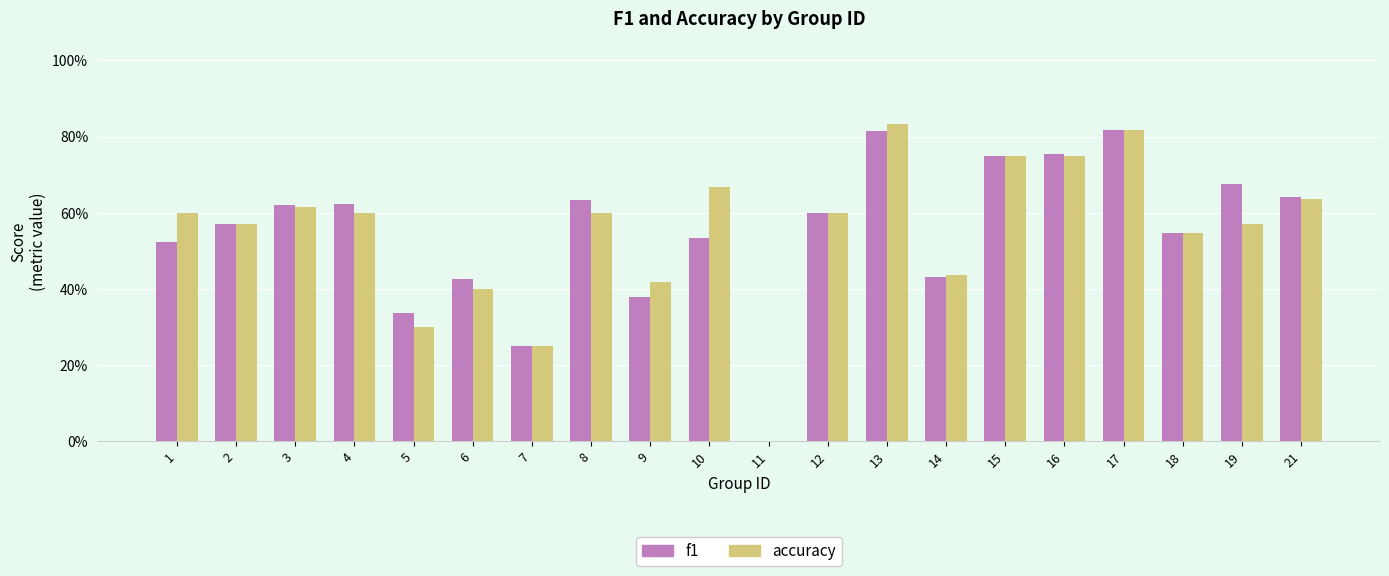

Are the bars horizontal?

No